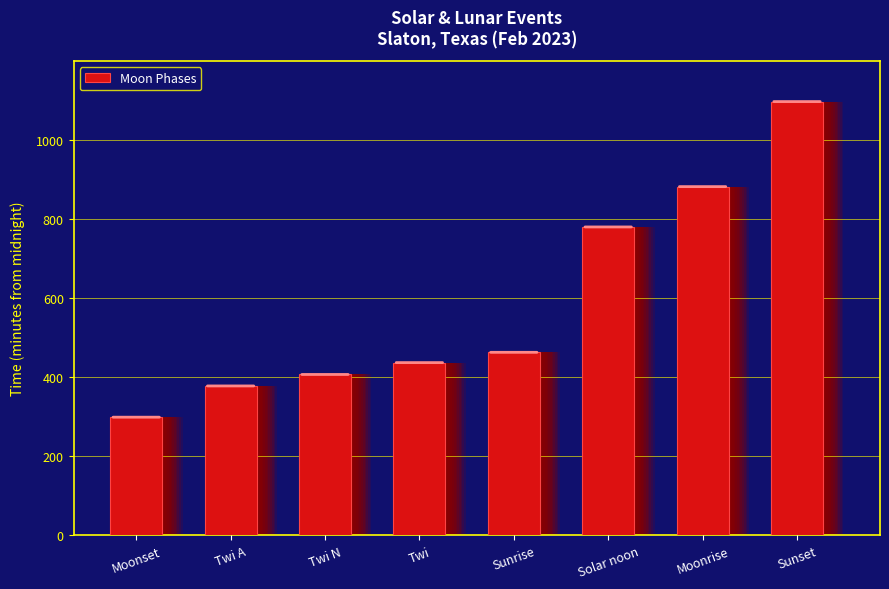

Count the number of values greater than 463.

3